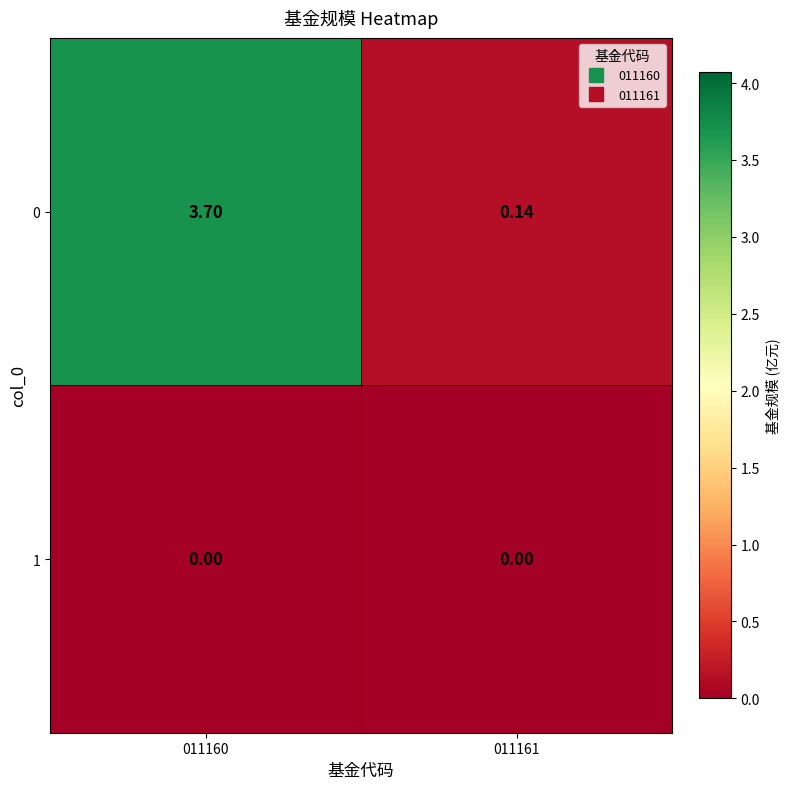

Is the value of 1 at 011160 greater than the value of 0 at 011160?

No